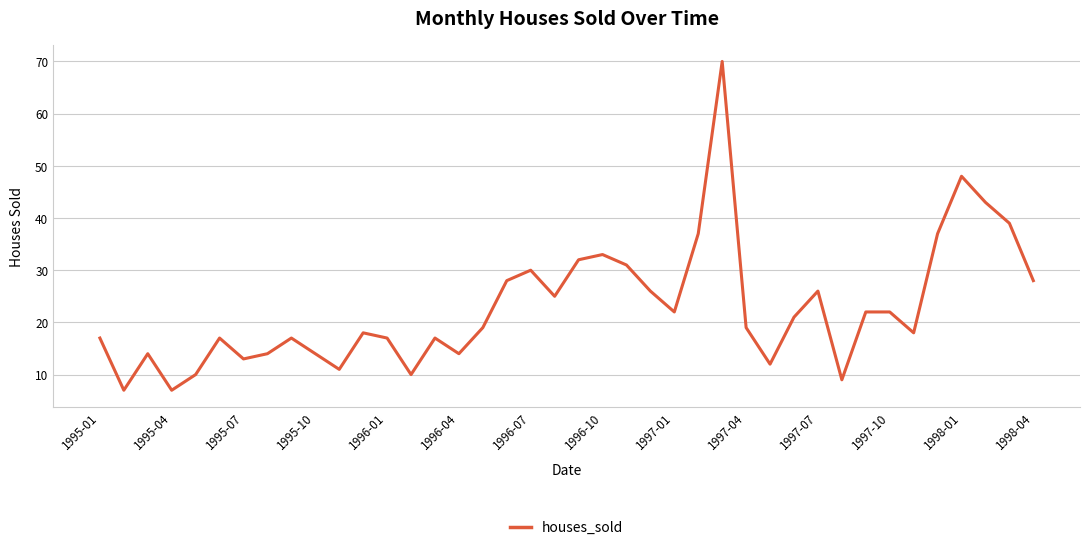

What is the smallest value displayed?

7